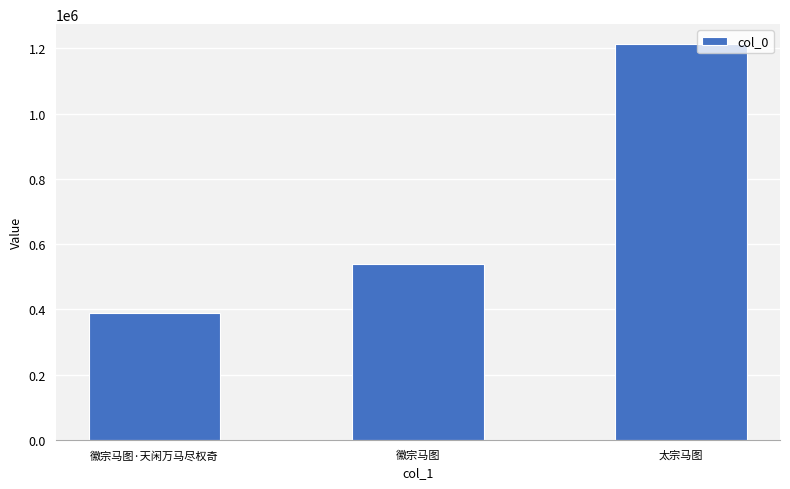

Reading left to right, what are all the values shown in this chart?

徽宗马图·天闲万马尽权奇=389969	徽宗马图=540241	太宗马图=1212962